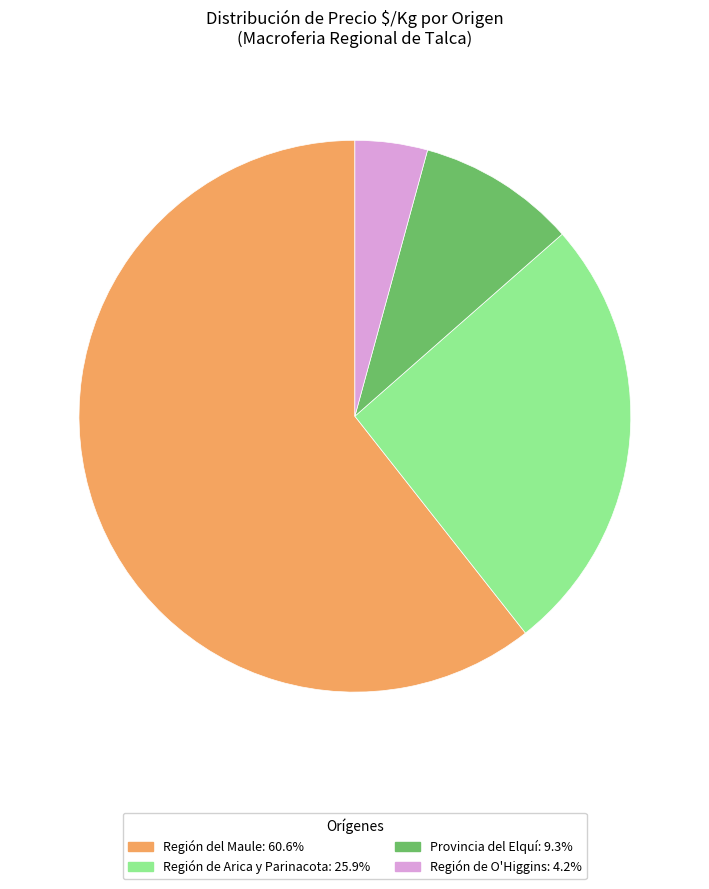

How many slices are in this pie chart?

4